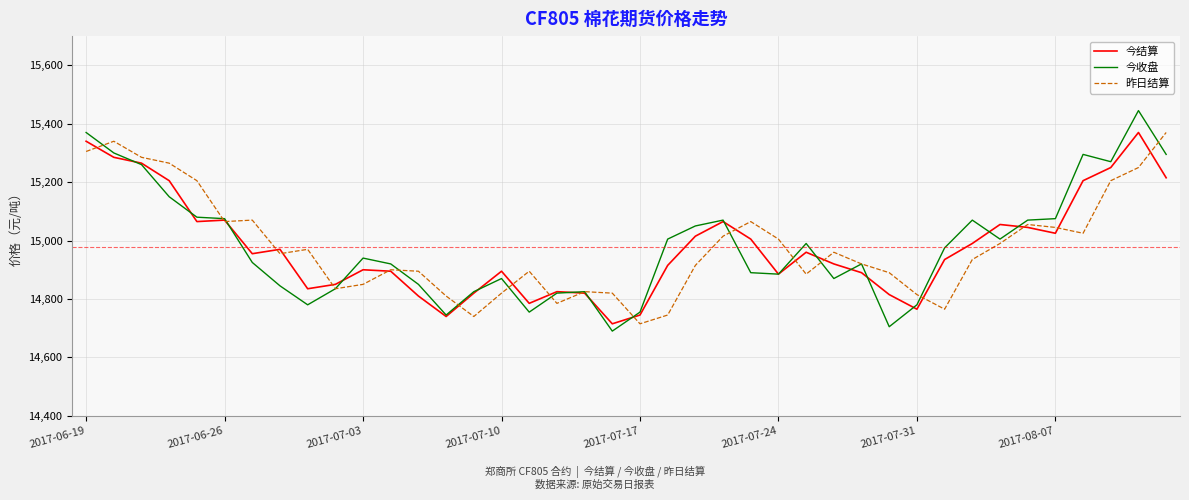

How many distinct data groups are displayed?

3